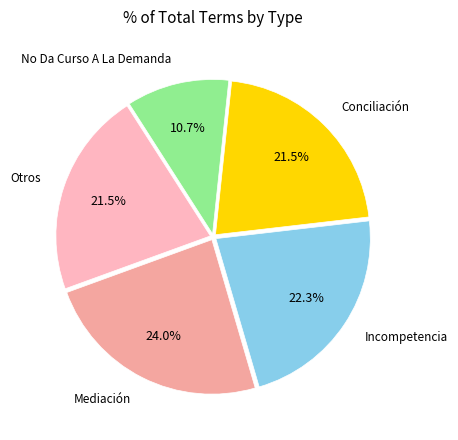

Count the number of slices in the pie.

5